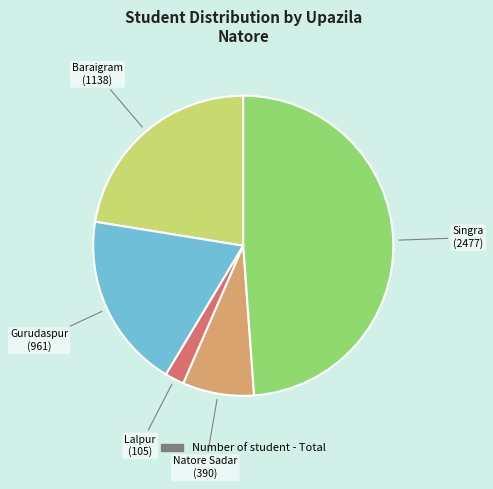

Is there any slice that represents more than half of the pie?

No